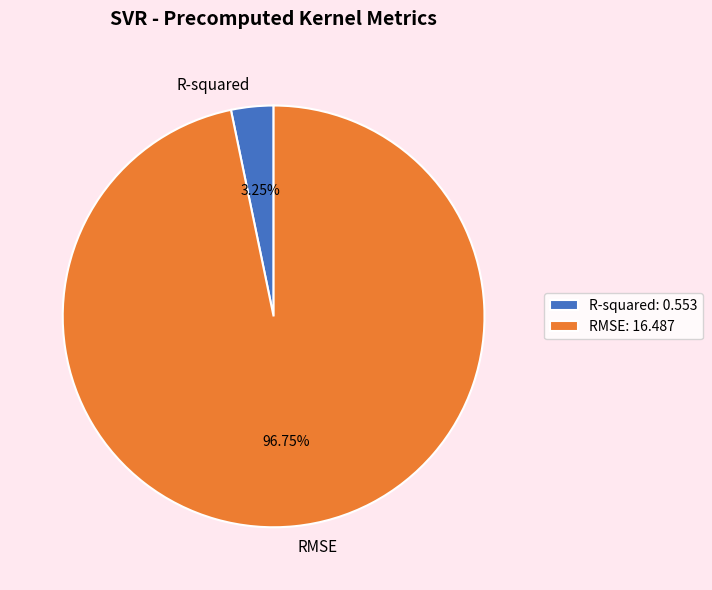

How many segments does this pie chart have?

2